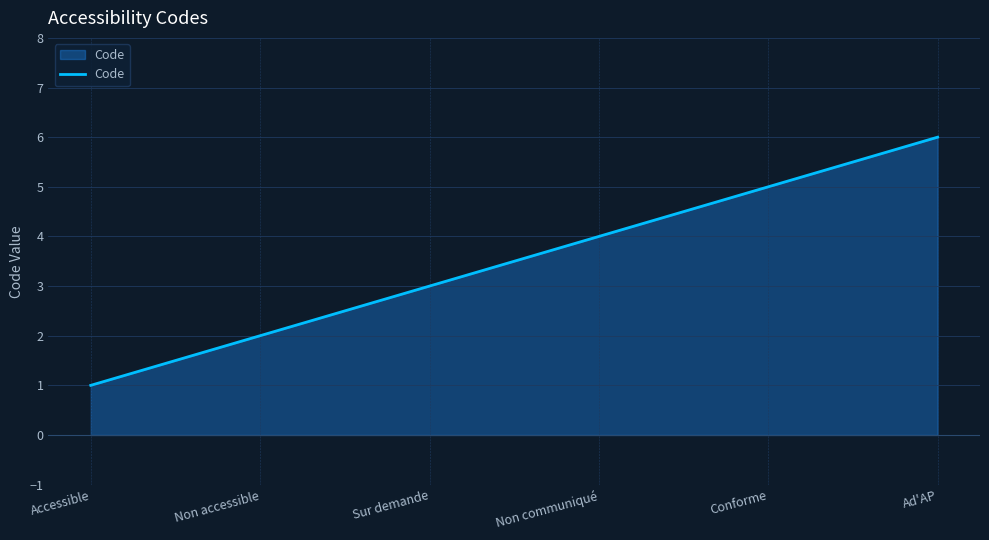

What is the sum of the values at Accessible and Non communiqué?

5